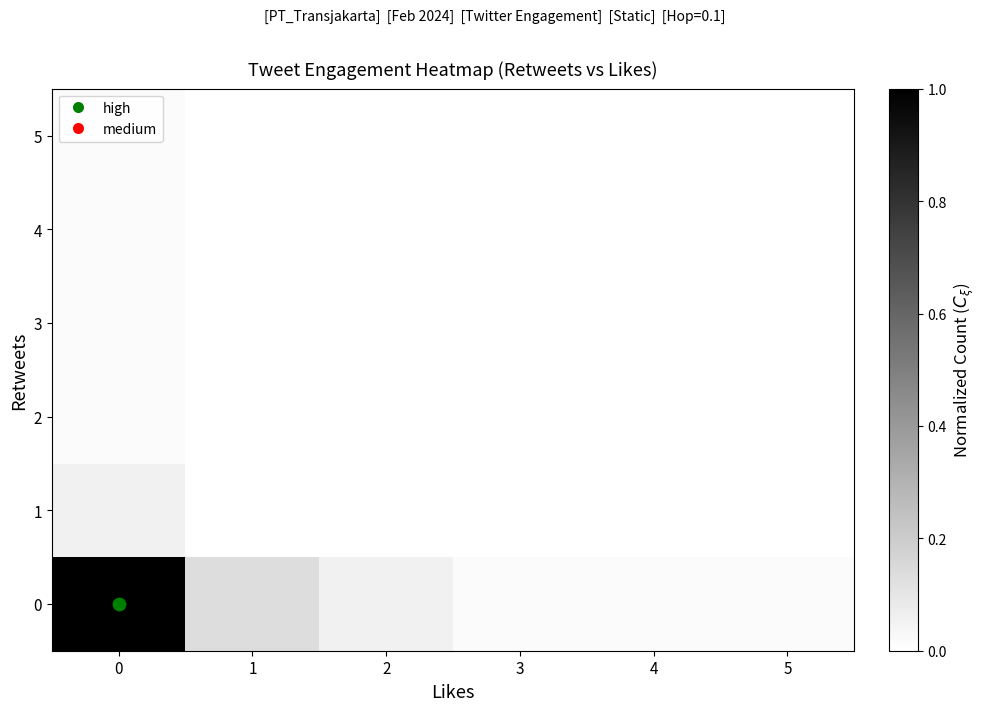

Reading right to left, list all the values displayed in this chart.

row_0: 5=0.0	4=0.0	3=0.0	2=0.1	1=0.1	0=1.0
row_1: 5=0.0	4=0.0	3=0.0	2=0.0	1=0.0	0=0.1
row_2: 5=0.0	4=0.0	3=0.0	2=0.0	1=0.0	0=0.0
row_3: 5=0.0	4=0.0	3=0.0	2=0.0	1=0.0	0=0.0
row_4: 5=0.0	4=0.0	3=0.0	2=0.0	1=0.0	0=0.0
row_5: 5=0.0	4=0.0	3=0.0	2=0.0	1=0.0	0=0.0